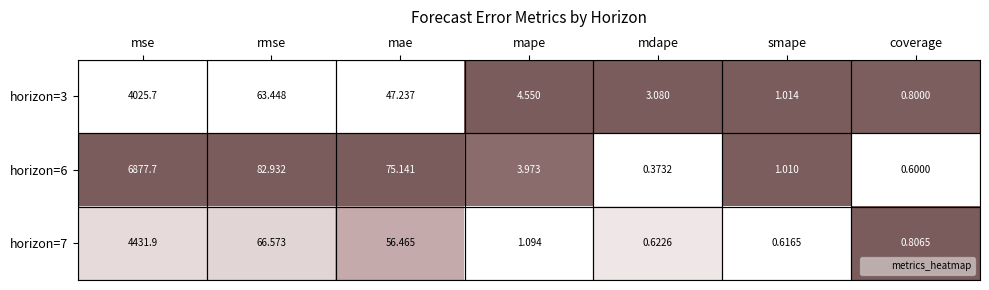

Which series has the largest total across all categories?

horizon=6